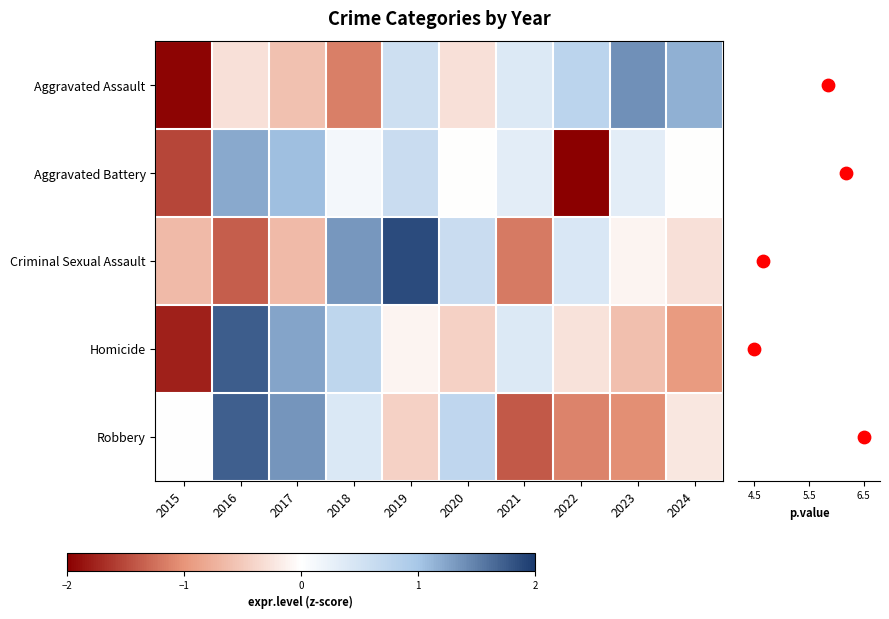

Which series has the largest range (max minus min)?

Homicide